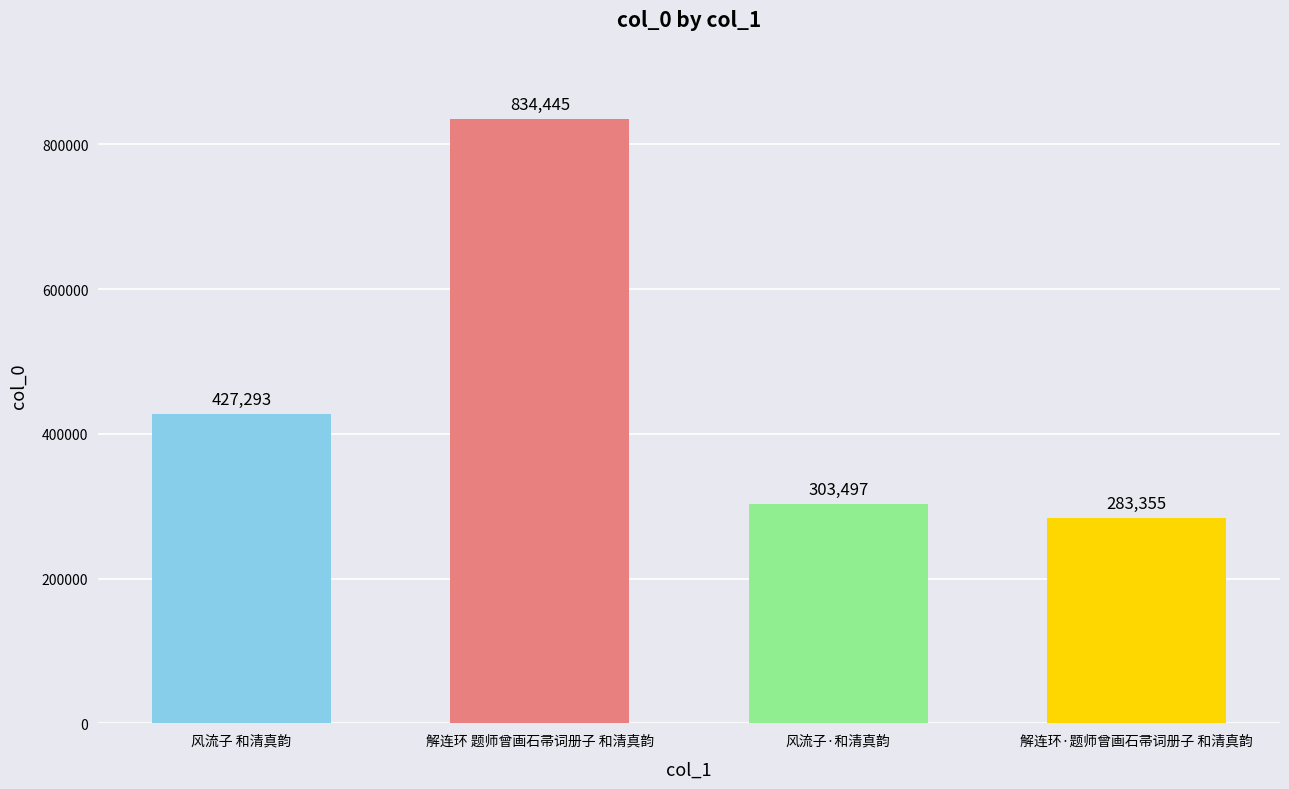

Reading right to left, list all the values displayed in this chart.

283355	303497	834445	427293